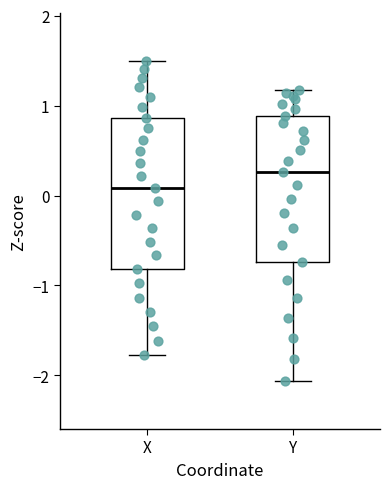

Reading left to right, transcribe this box plot: for each box, give where its median line is, the range the box spans, and where its two whiskers end, as read against the y-axis. The values are not printed on the chart, so give them approximately, as read against the axis.

X: median 0.1, box -0.8 to 0.9, whiskers -1.8 to 1.5
Y: median 0.3, box -0.7 to 0.9, whiskers -2.1 to 1.2